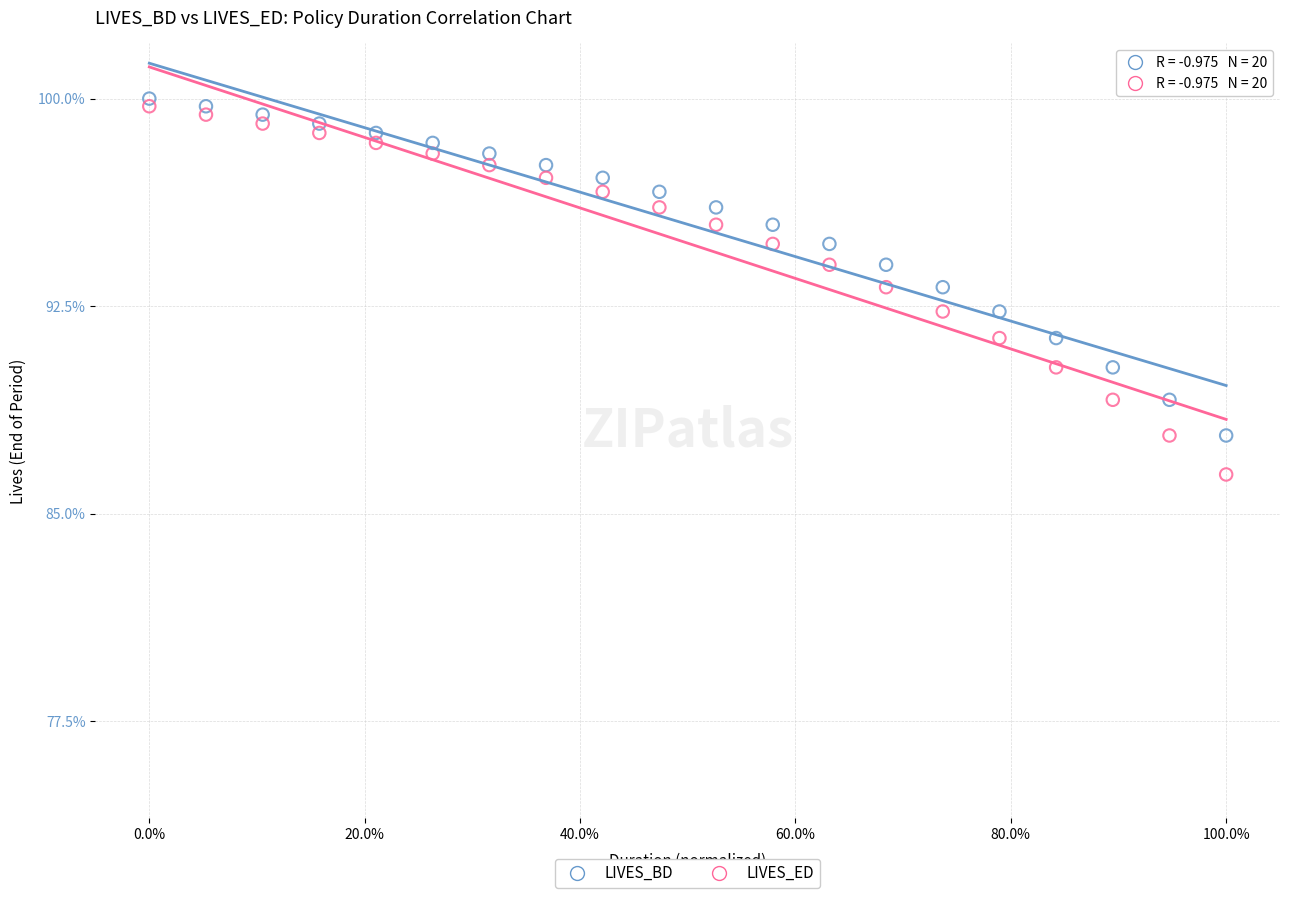

Which series has the widest spread of Y values?

LIVES_ED